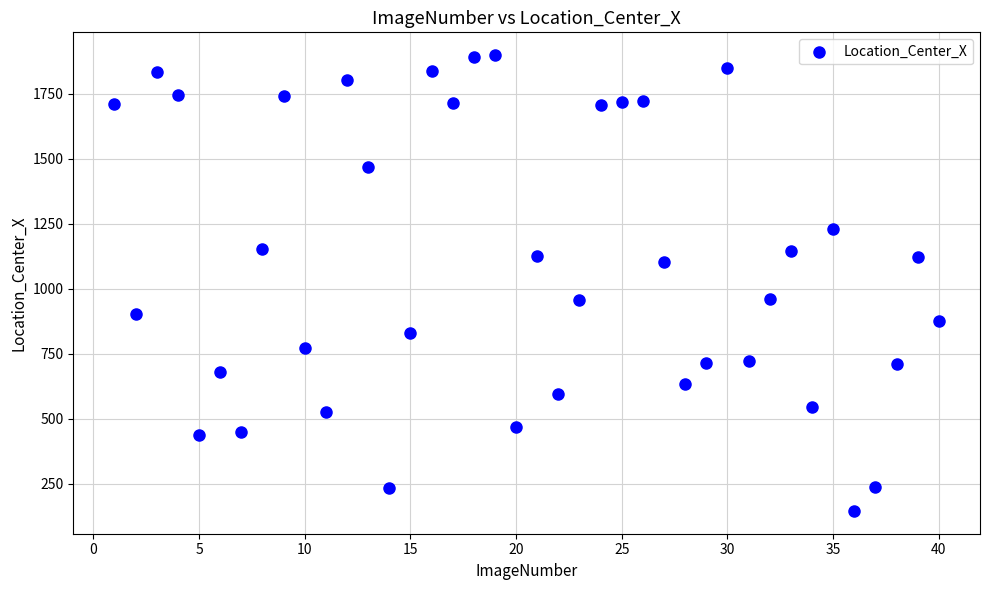

What is the range of X values (max minus min)?

39.0